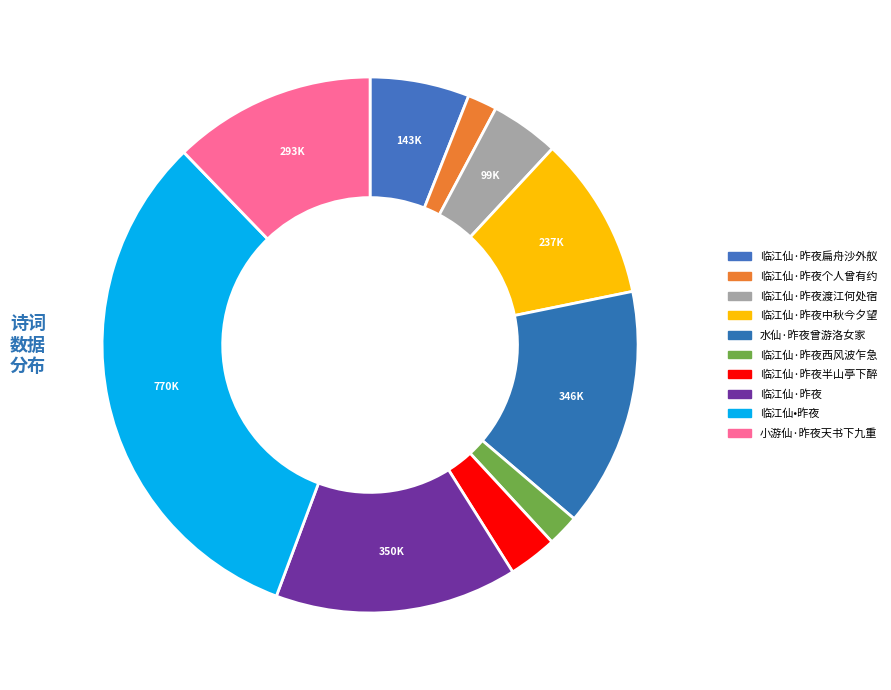

What is the ratio of the value at 小游仙·昨夜天书下九重 to the value at 临江仙·昨夜?

0.8